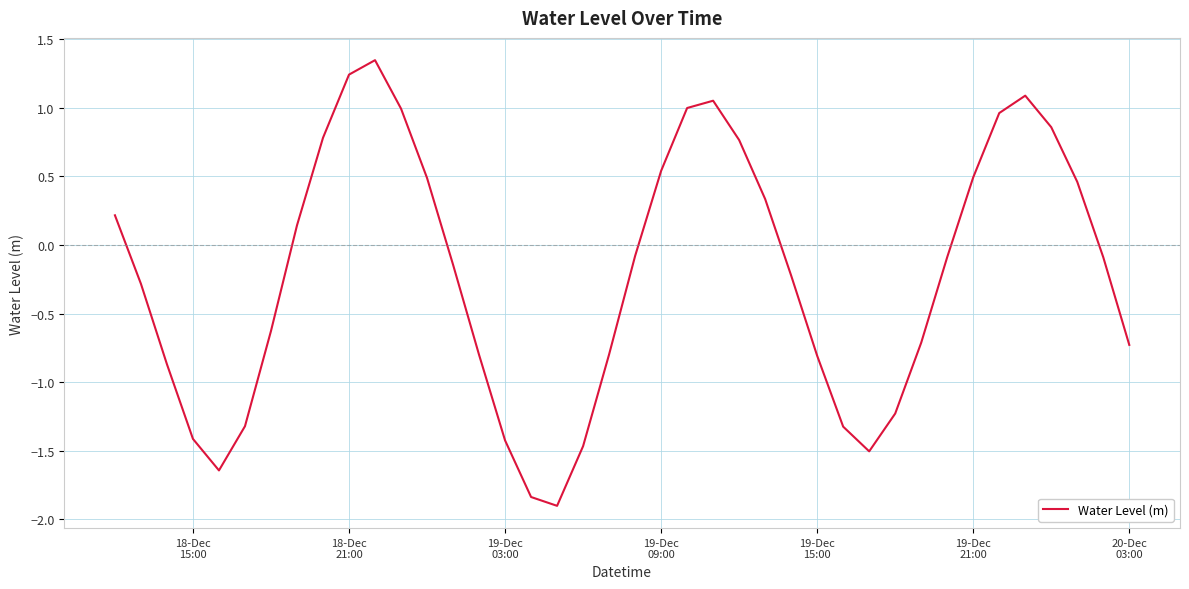

What is the smallest value displayed?

-1.9